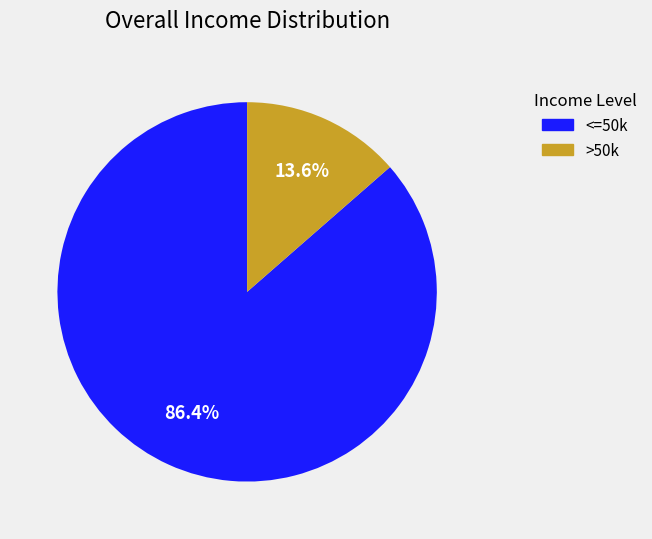

Is there any slice that represents more than half of the pie?

Yes